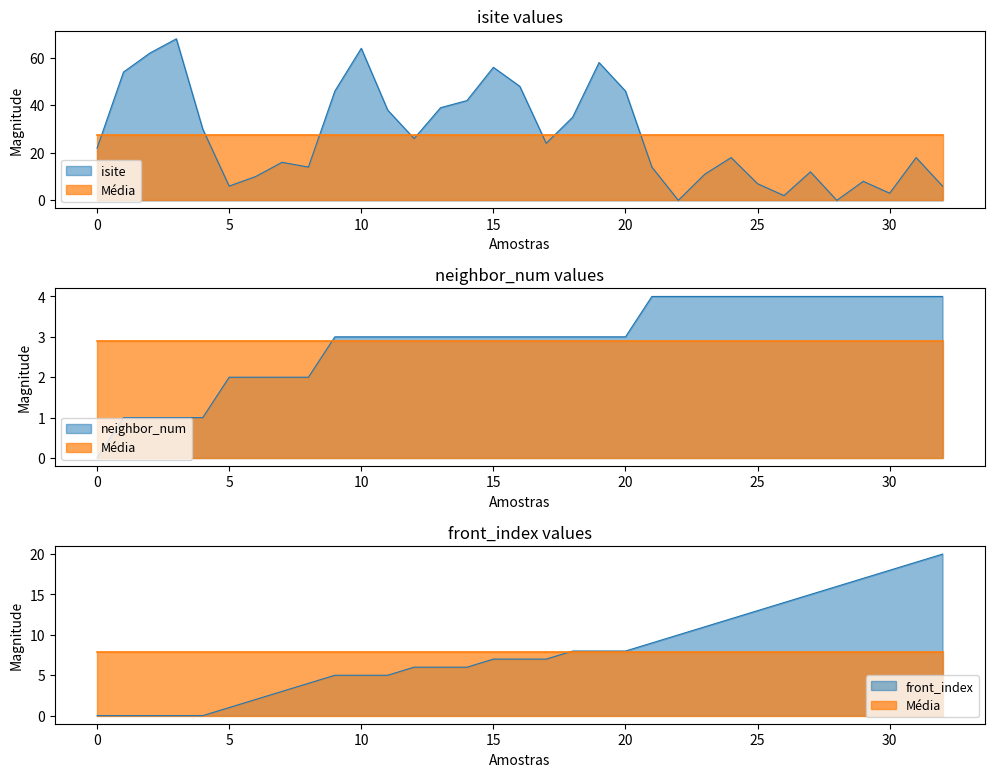

At which label does isite first exceed 22?

1